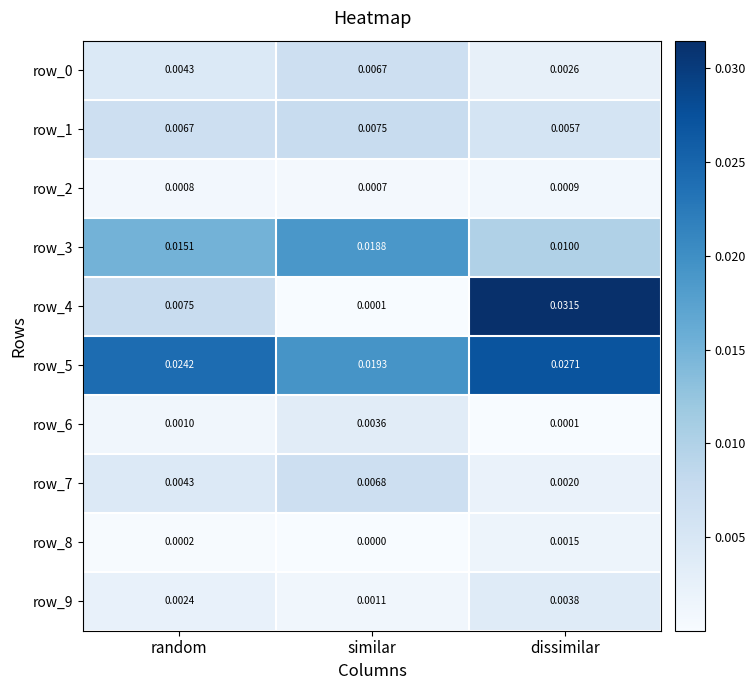

List the labels in order of row_4 value, smallest first.

similar, random, dissimilar